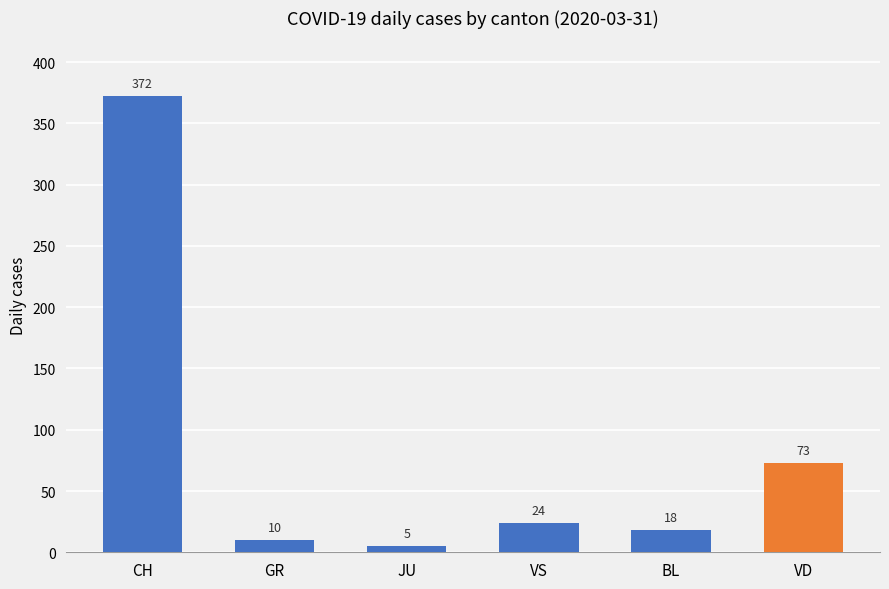

Which category has the highest value across all series?

CH